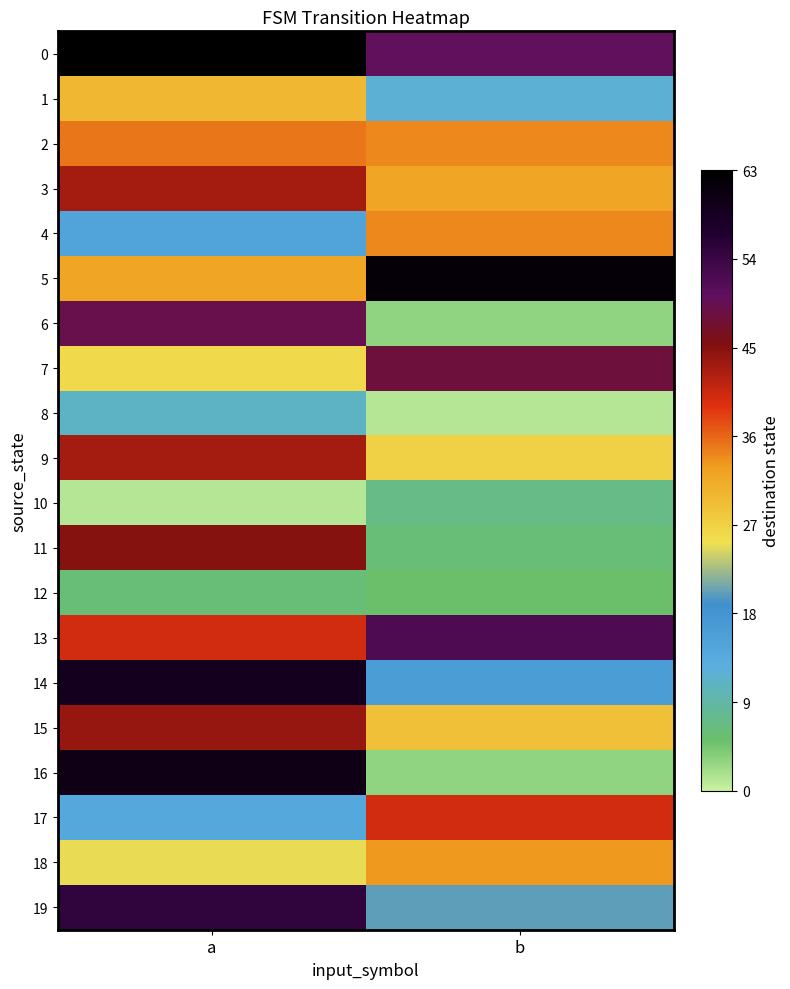

Reading left to right, extract all data points from this chart.

0: a=63	b=50
1: a=30	b=12
2: a=35	b=34
3: a=43	b=32
4: a=15	b=34
5: a=32	b=62
6: a=49	b=3
7: a=26	b=48
8: a=11	b=1
9: a=43	b=27
10: a=1	b=7
11: a=45	b=6
12: a=6	b=5
13: a=40	b=52
14: a=59	b=16
15: a=44	b=29
16: a=60	b=3
17: a=14	b=40
18: a=25	b=33
19: a=55	b=20